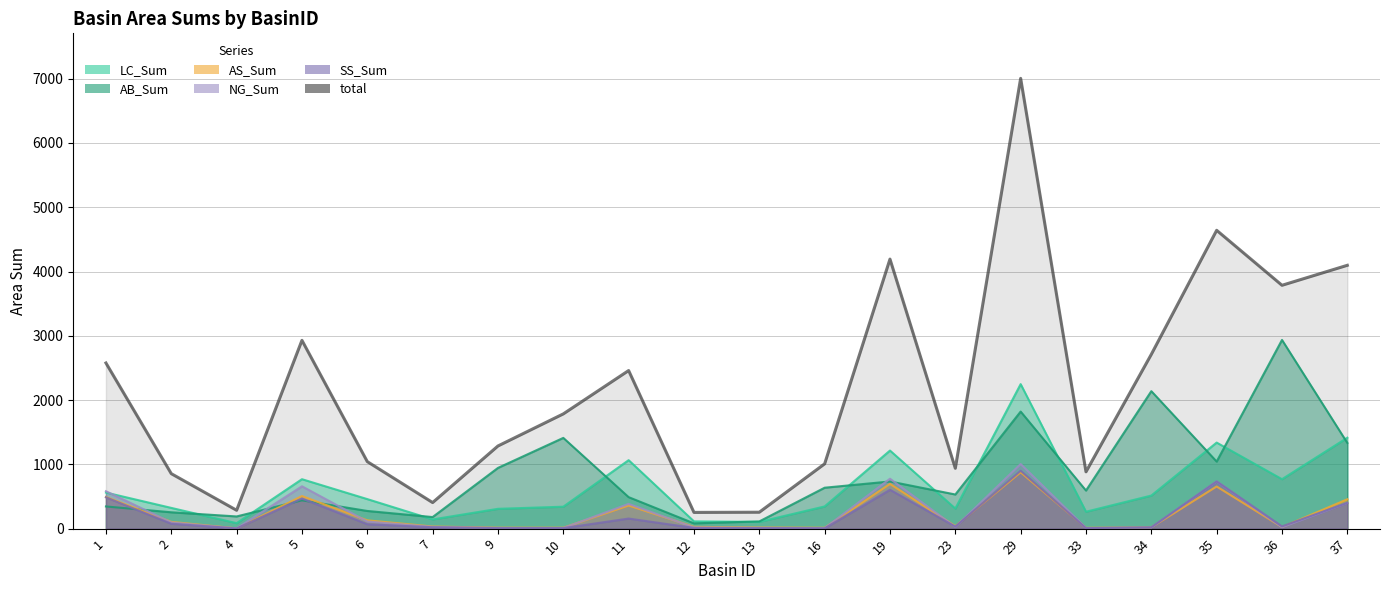

True or false: LC_Sum and SS_Sum cross at least once.

False